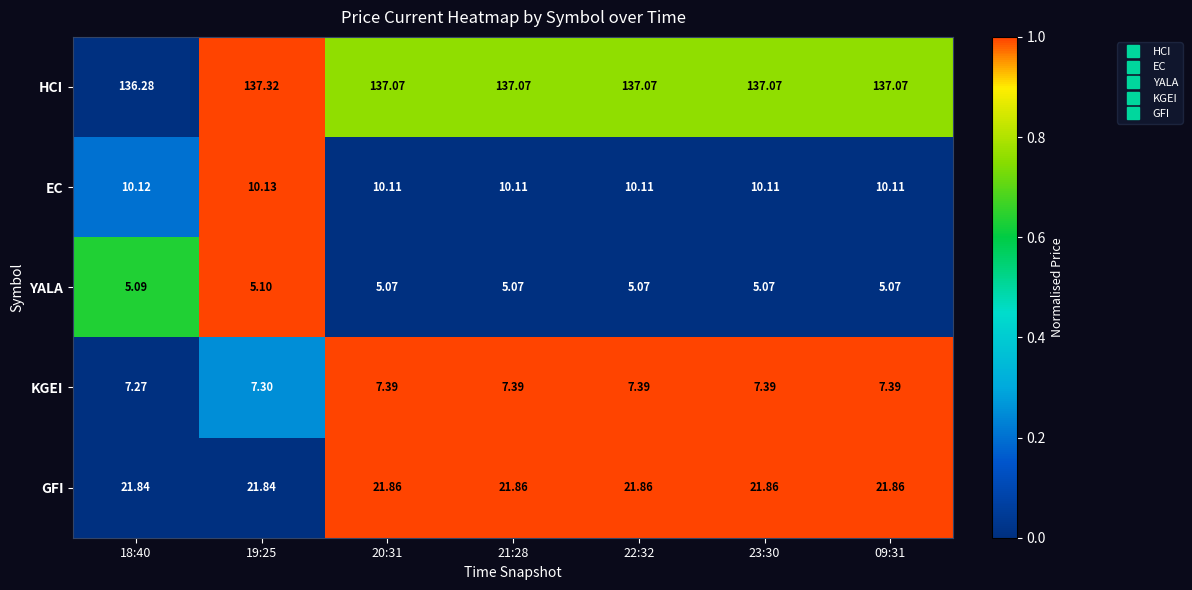

Which series changed the most between 18:40 and 23:30?

HCI